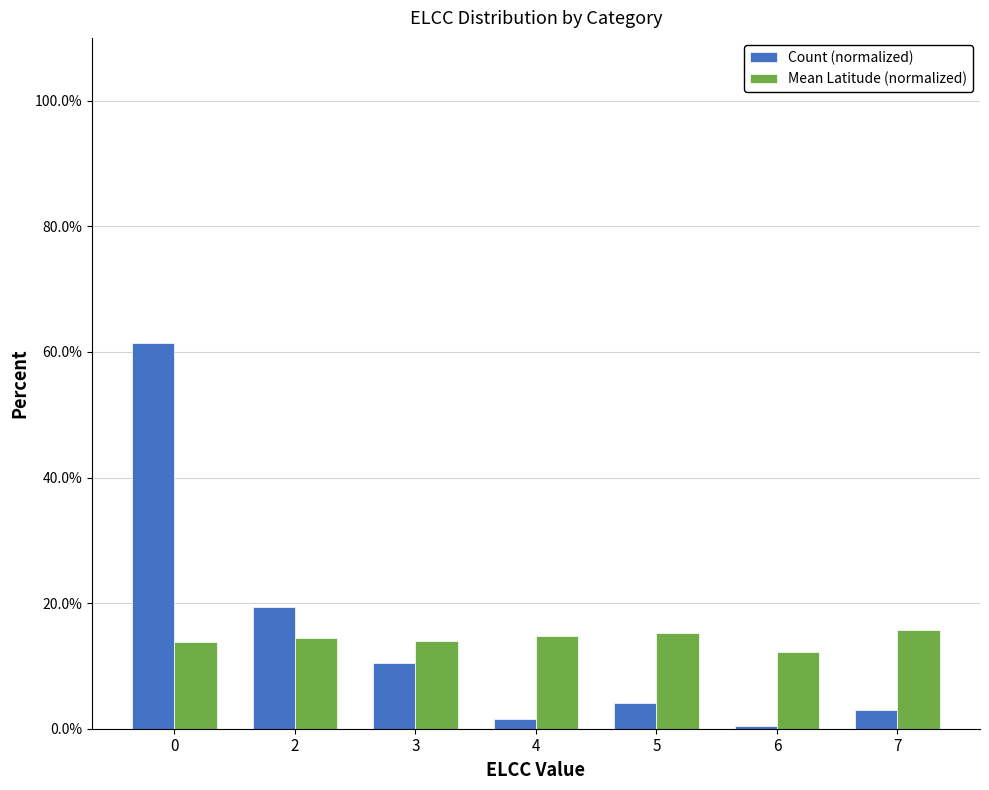

What is the highest value of the Count (normalized) series?

61.3